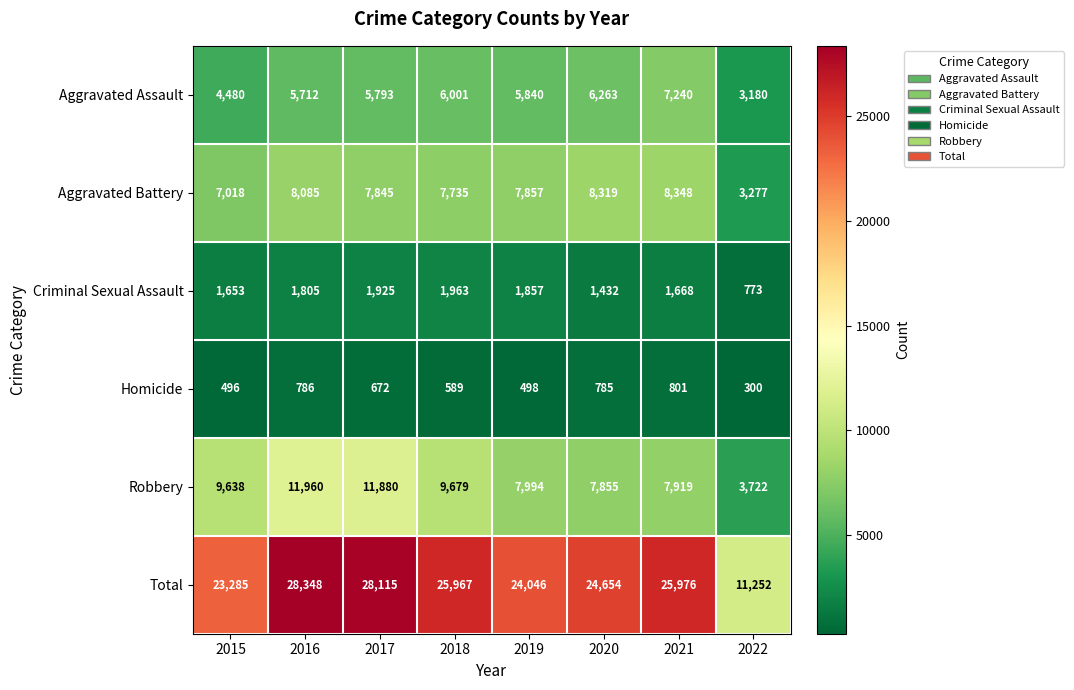

Between 2019 and 2022, which series saw the biggest shift?

Total